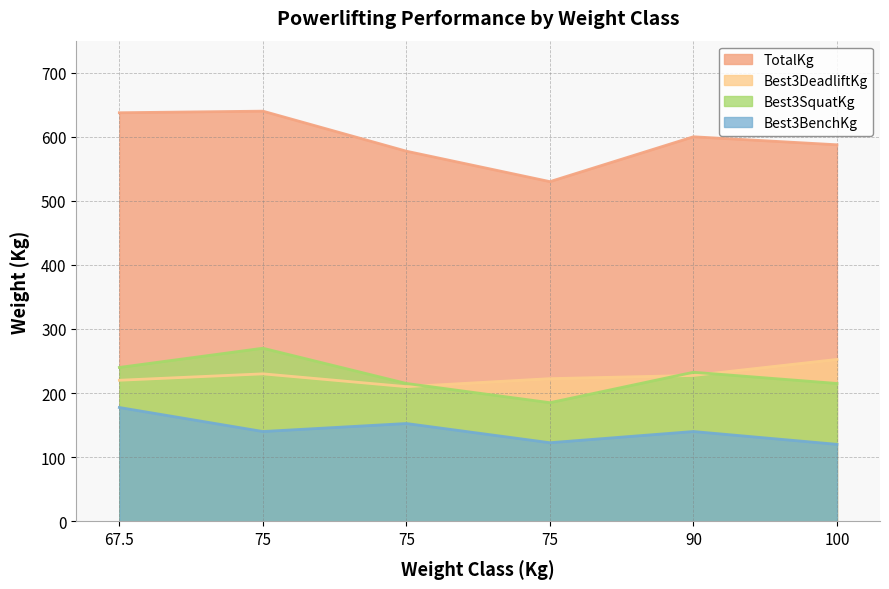

Rank the series at 75 from lowest to highest value.

Best3BenchKg, Best3DeadliftKg, Best3SquatKg, TotalKg